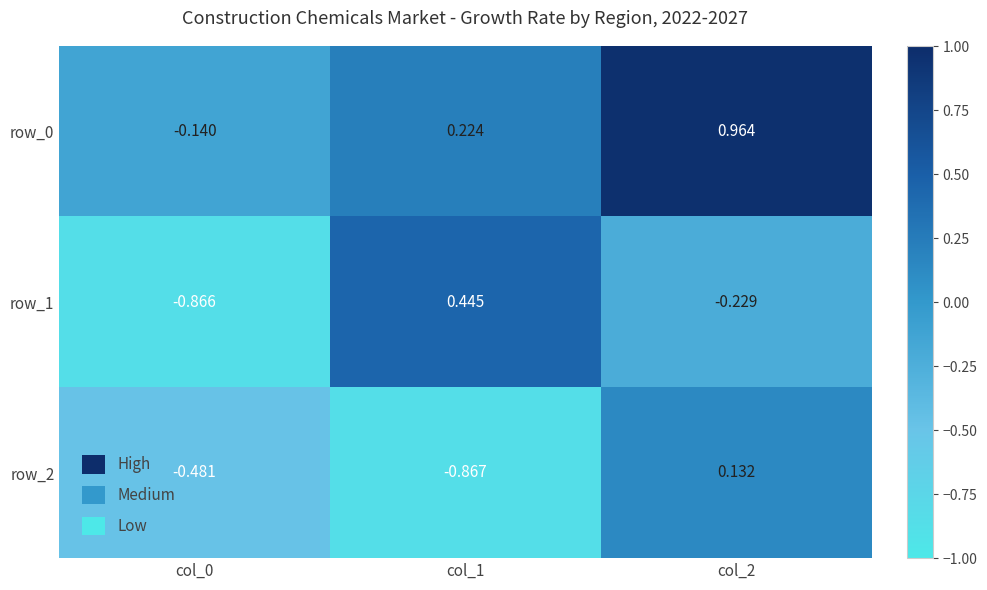

Is the value of row_0 at col_2 greater than the value of row_2 at col_1?

Yes